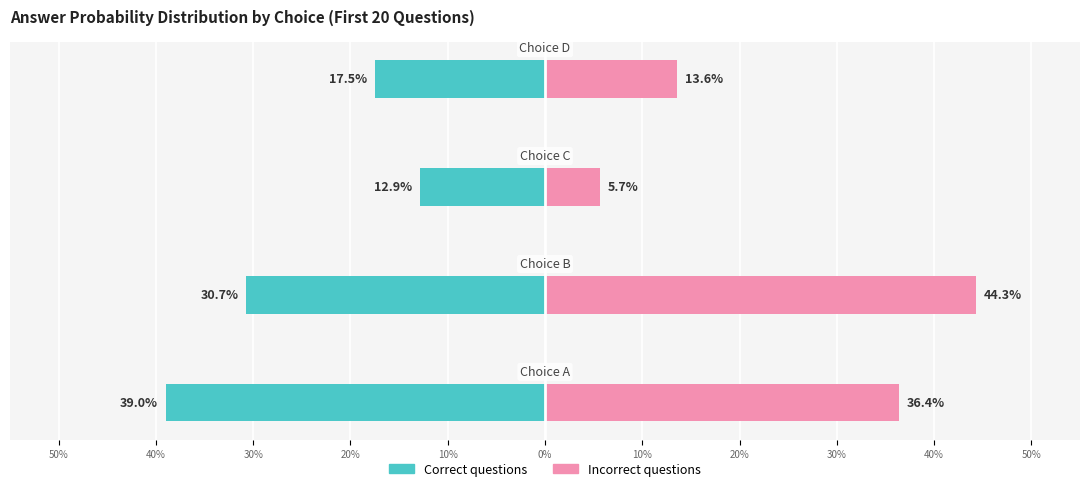

At 40%, list the series in order from largest to smallest.

Incorrect questions, Correct questions